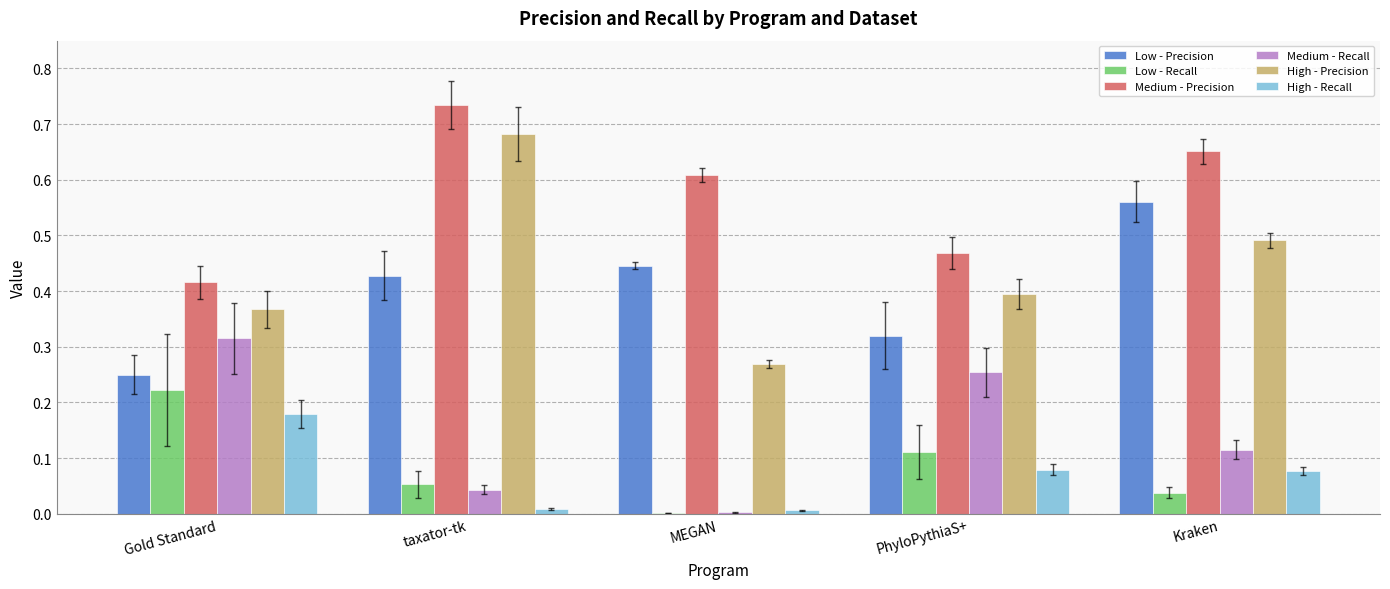

Is the value of Low - Recall at PhyloPythiaS+ greater than the value of Medium - Precision at Kraken?

No